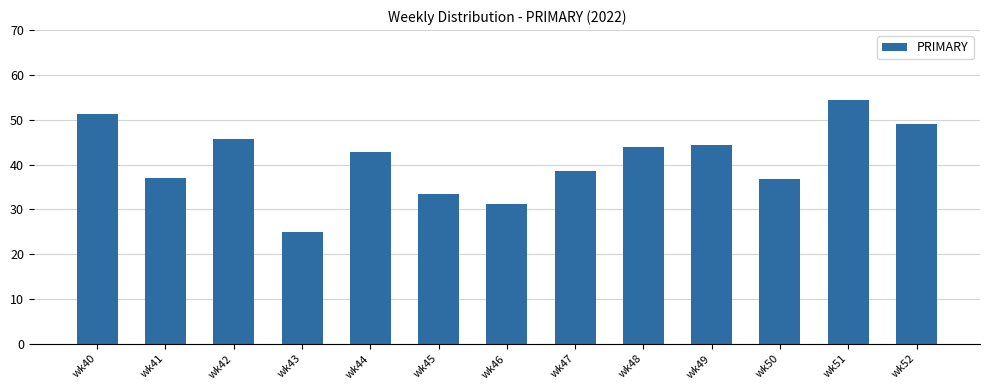

What is the sum of all values?

533.4